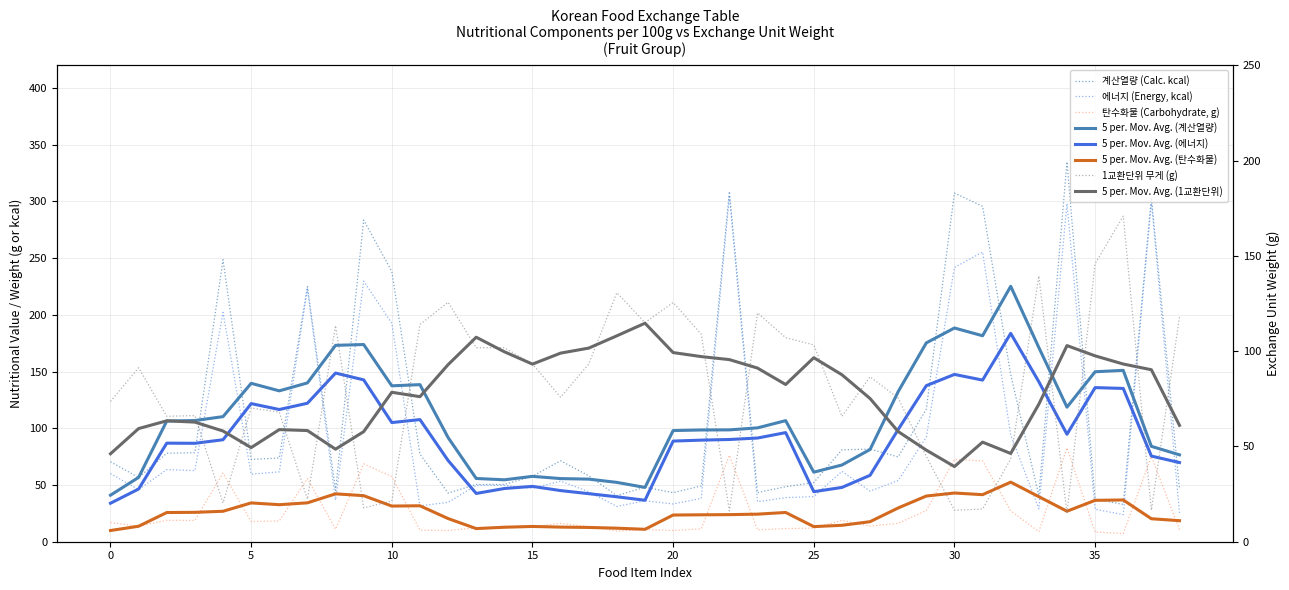

What is the average value of the 1교환단위 series?

80.0